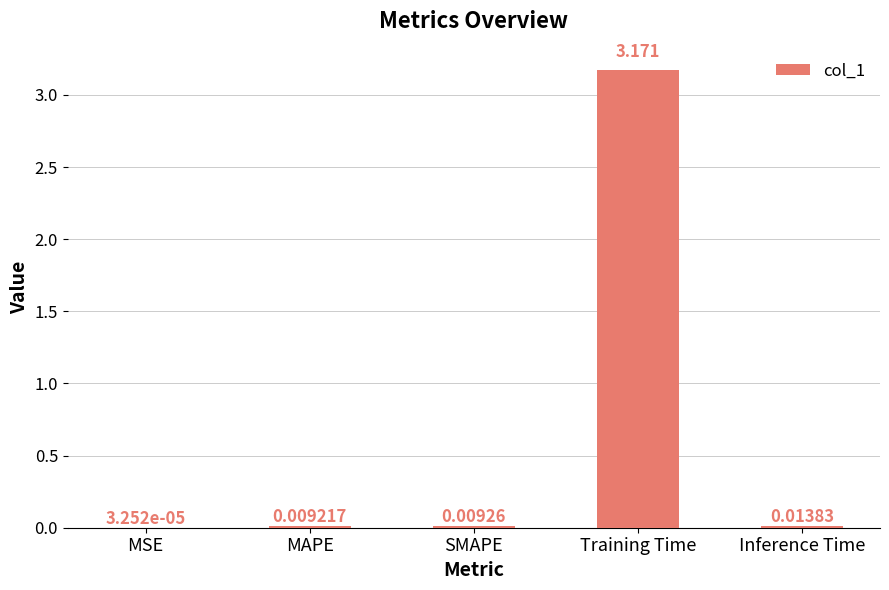

How many distinct data groups are displayed?

1